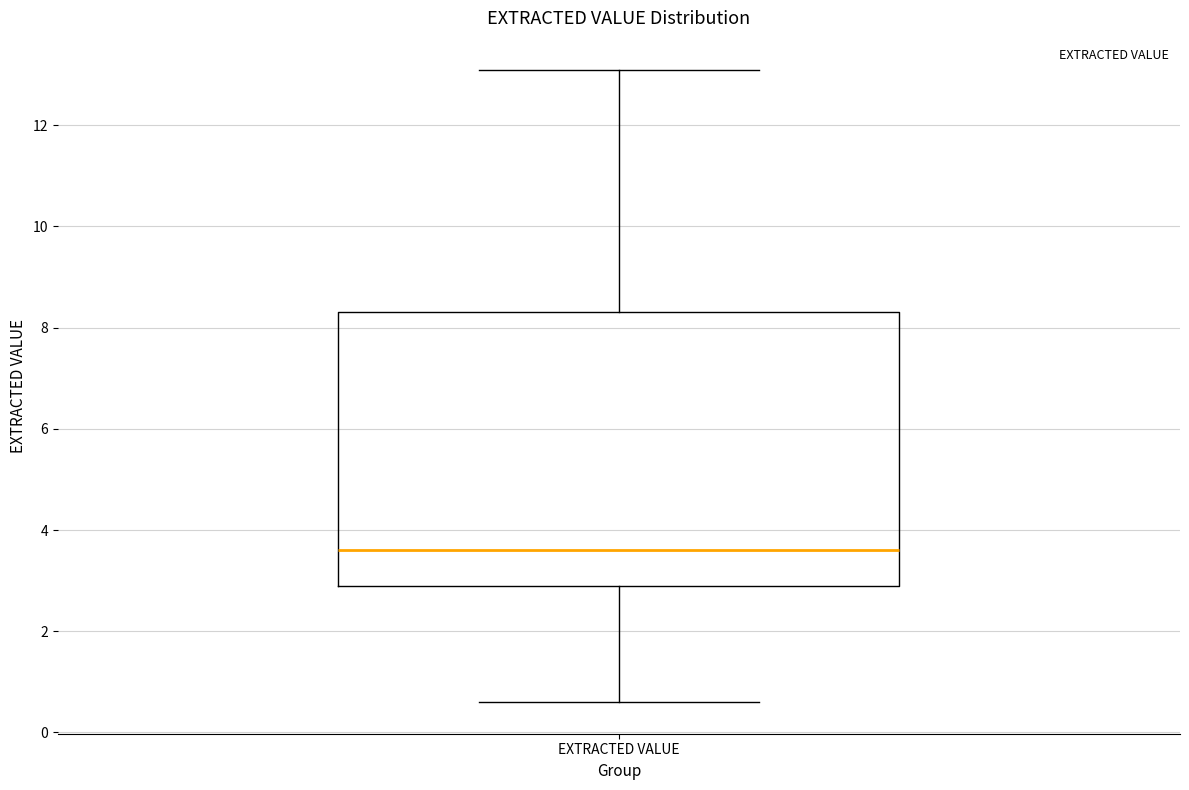

Read this box plot against the y-axis: the position of the median line, the range covered by the box, and the ends of both whiskers. The values are not printed on the chart, so give them approximately, as read against the axis.

median 3.6, box 3.0 to 8.4, whiskers 0.6 to 13.2